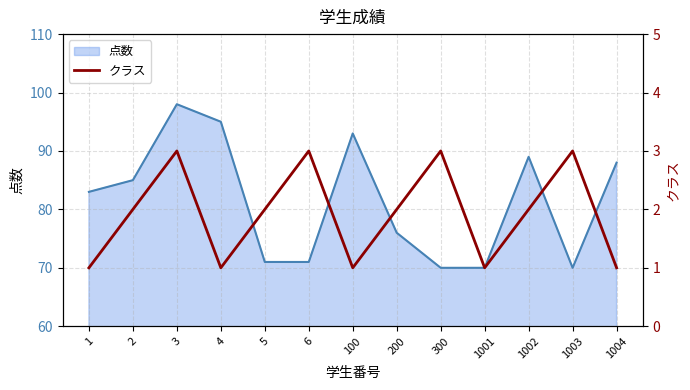

Which label corresponds to the smallest value in the chart?

1